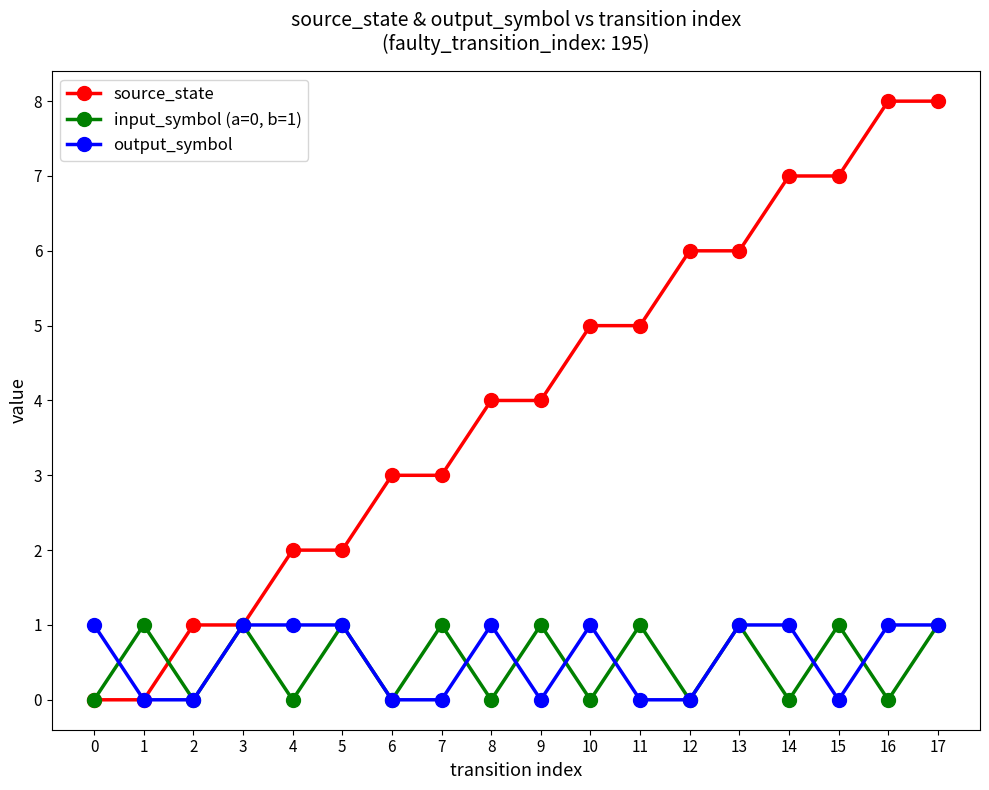

True or false: output_symbol has more than 1 interior local peaks.

True